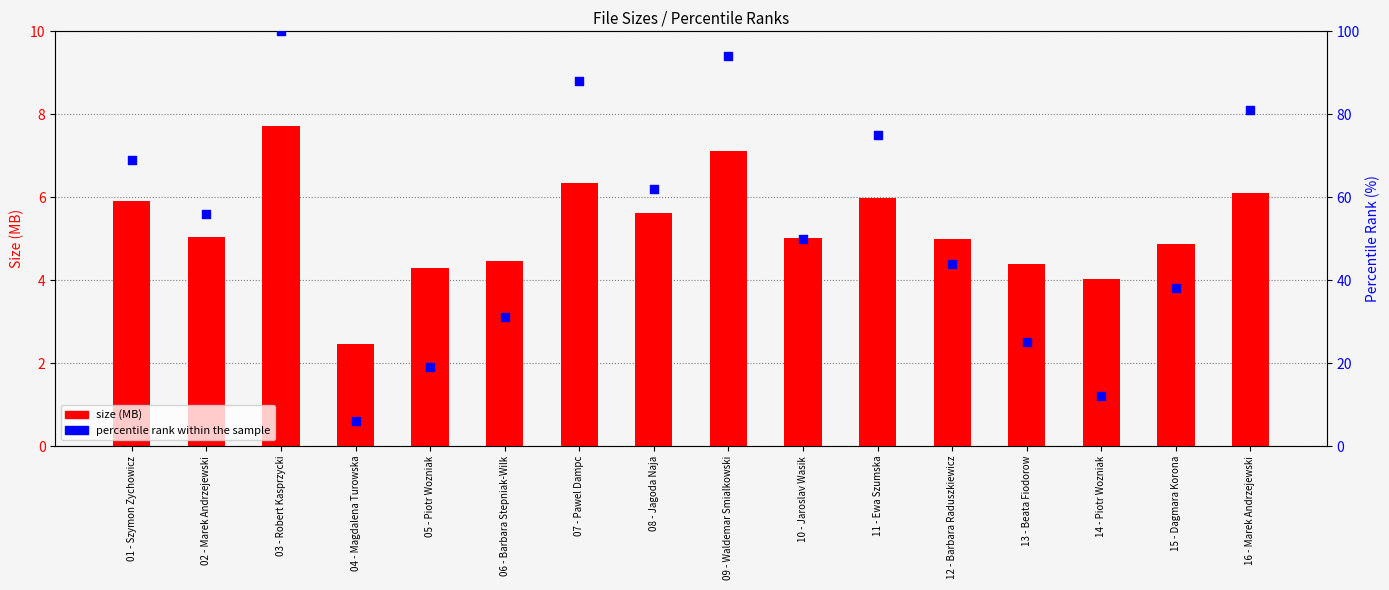

Which series contains the lowest Y value?

Size (MB)